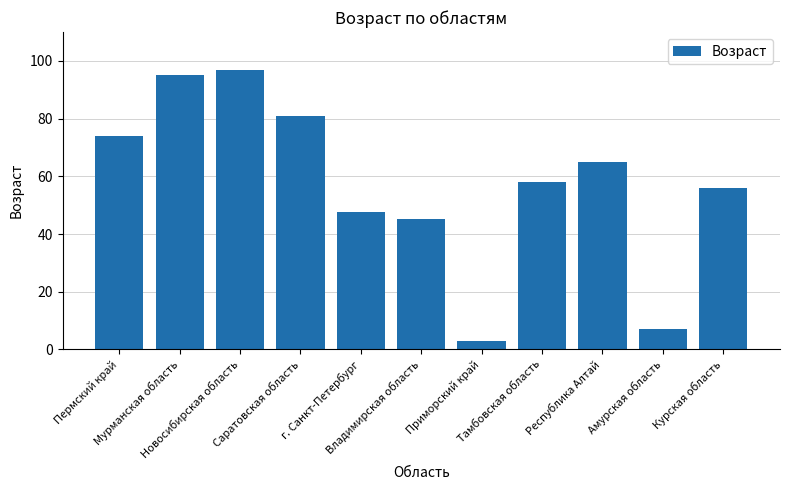

What position from the right is Республика Алтай?

3